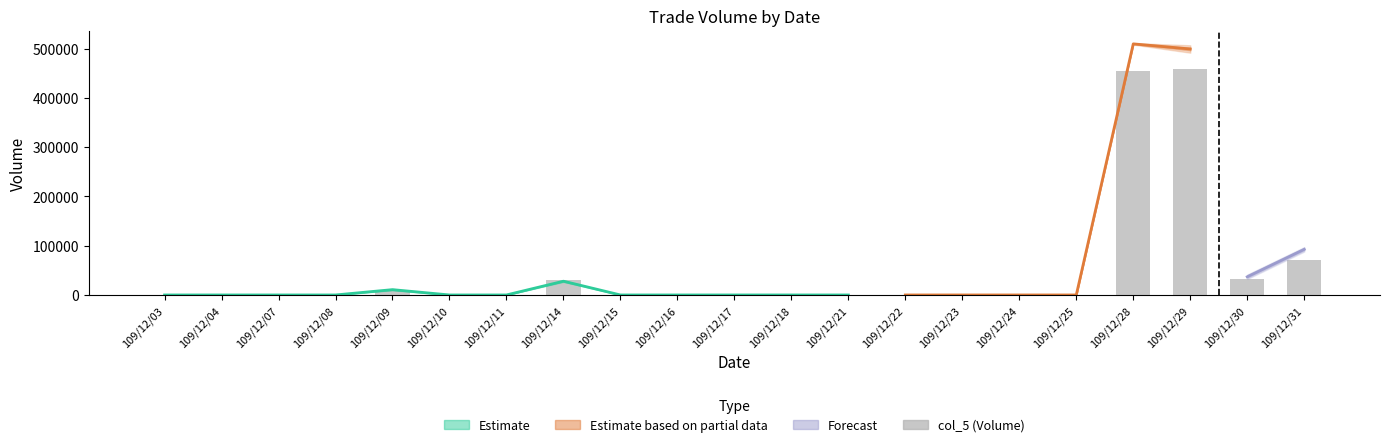

Count the number of values greater than 0.

6